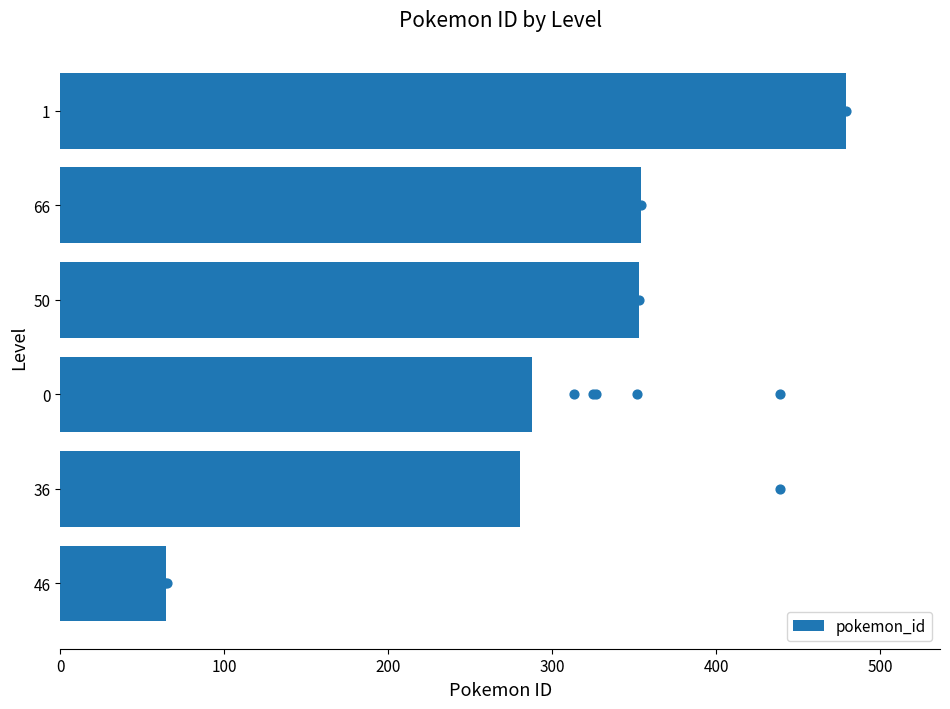

Is it true that pokemon_id equals 237.0 at 66?

False